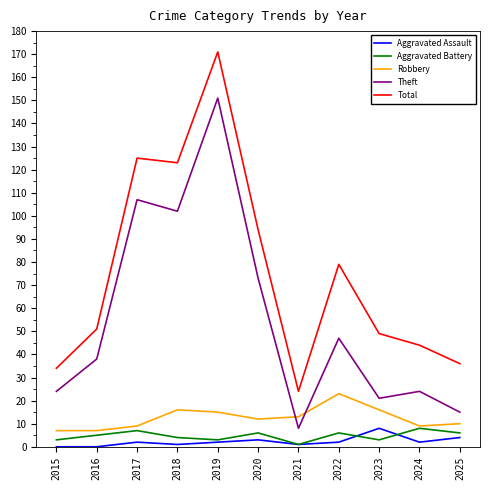

Which series has the largest range (max minus min)?

Total